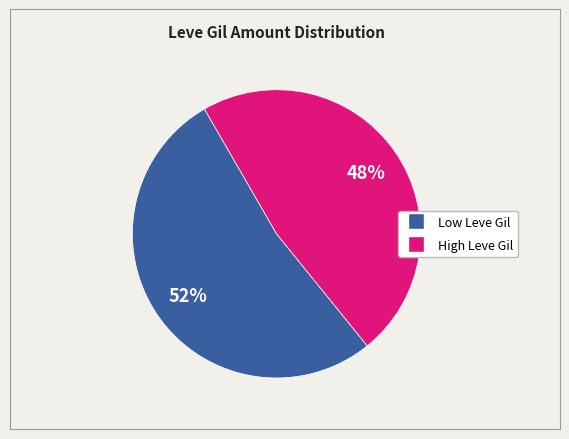

To the nearest percent, what is the average slice percentage?

50%